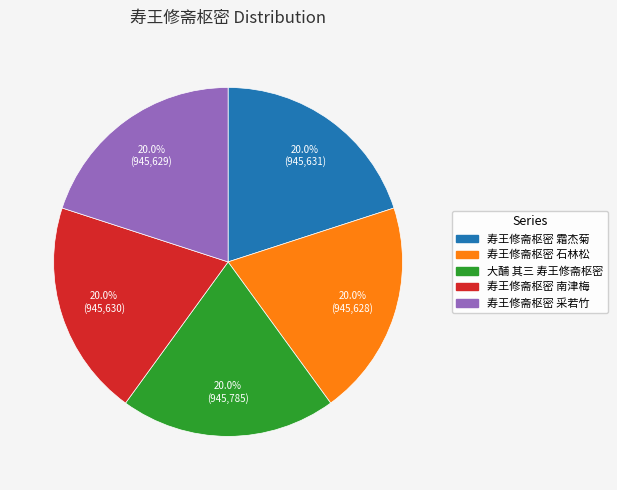

Approximately how many times larger is the value at 寿王修斋枢密 南津梅 compared to 大酺 其三 寿王修斋枢密?

1.0